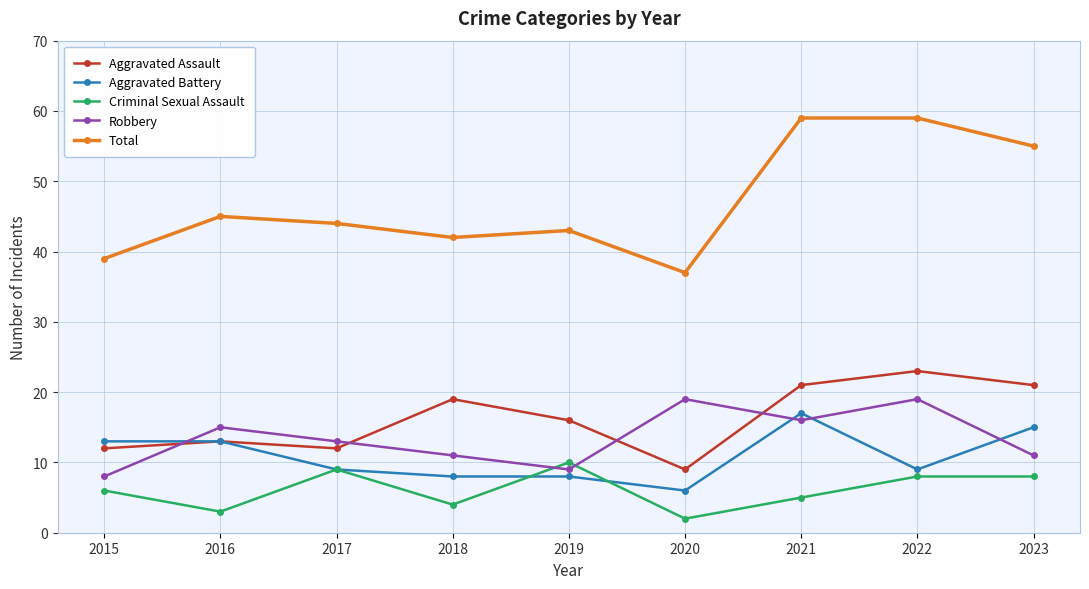

List the series in order of their peak value, lowest first.

Criminal Sexual Assault, Aggravated Battery, Robbery, Aggravated Assault, Total